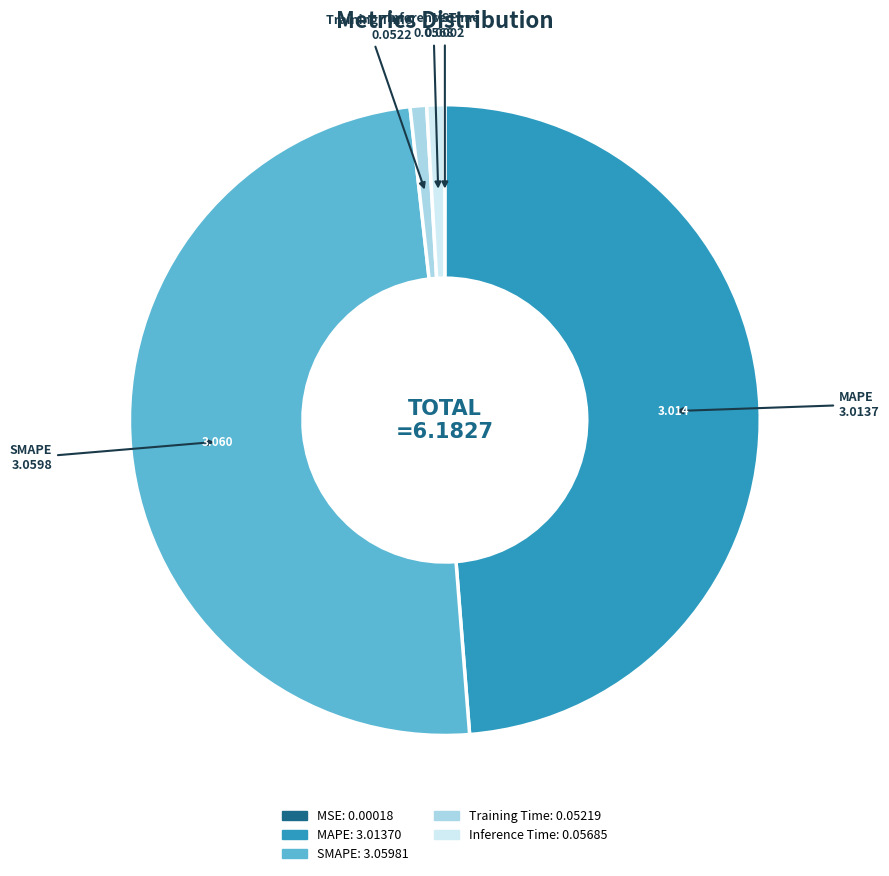

Which has a higher value, MAPE or SMAPE?

SMAPE